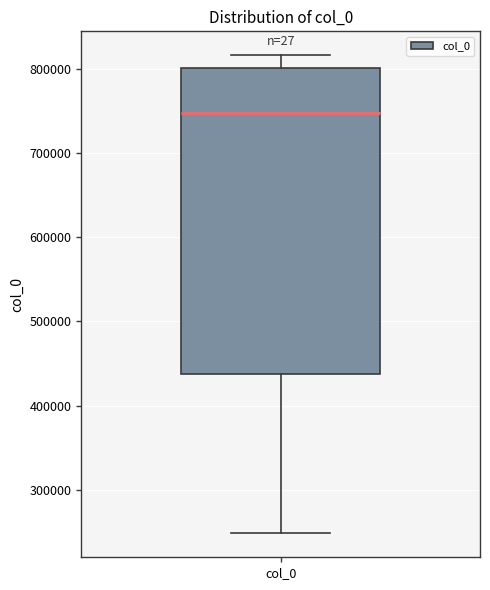

Read this box plot against the y-axis: the position of the median line, the range covered by the box, and the ends of both whiskers. The values are not printed on the chart, so give them approximately, as read against the axis.

median 750000, box 440000 to 800000, whiskers 250000 to 820000